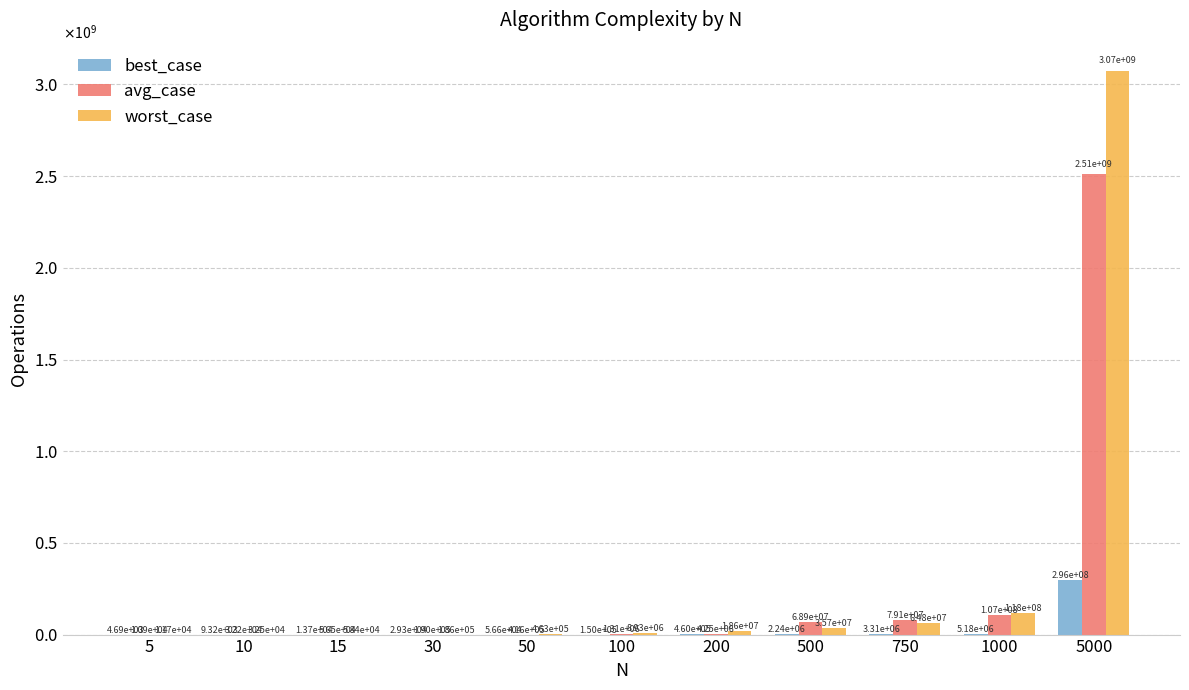

List the labels in order of avg_case value, largest first.

5000, 1000, 750, 500, 200, 100, 50, 30, 15, 10, 5